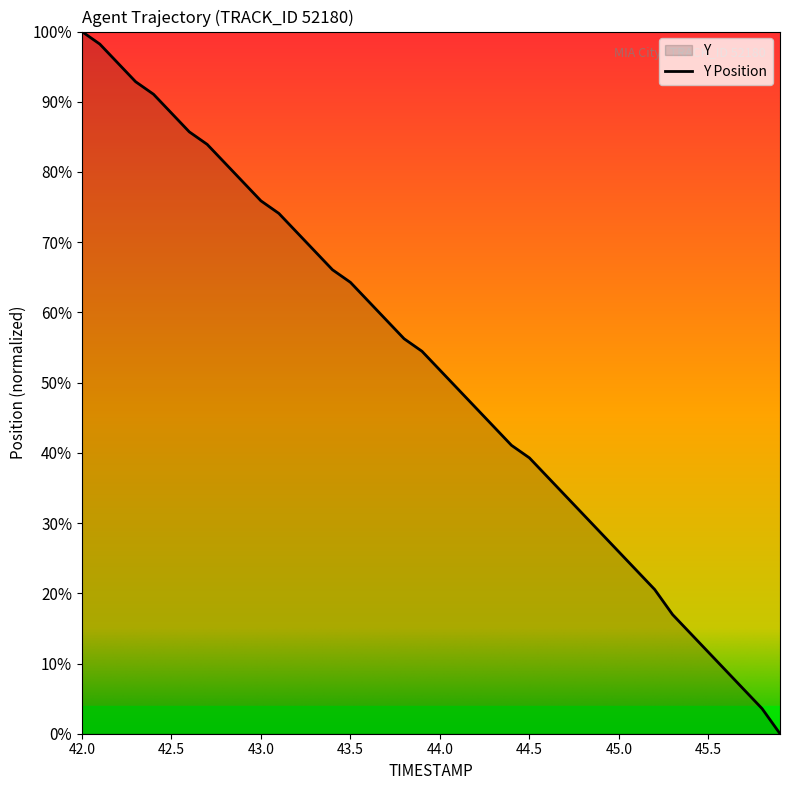

Is it true that the value at 45.0 is 14.8?

False